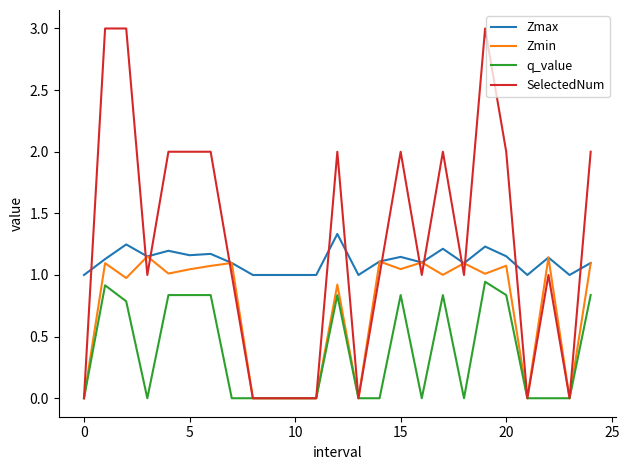

How many lines are shown in the chart?

4